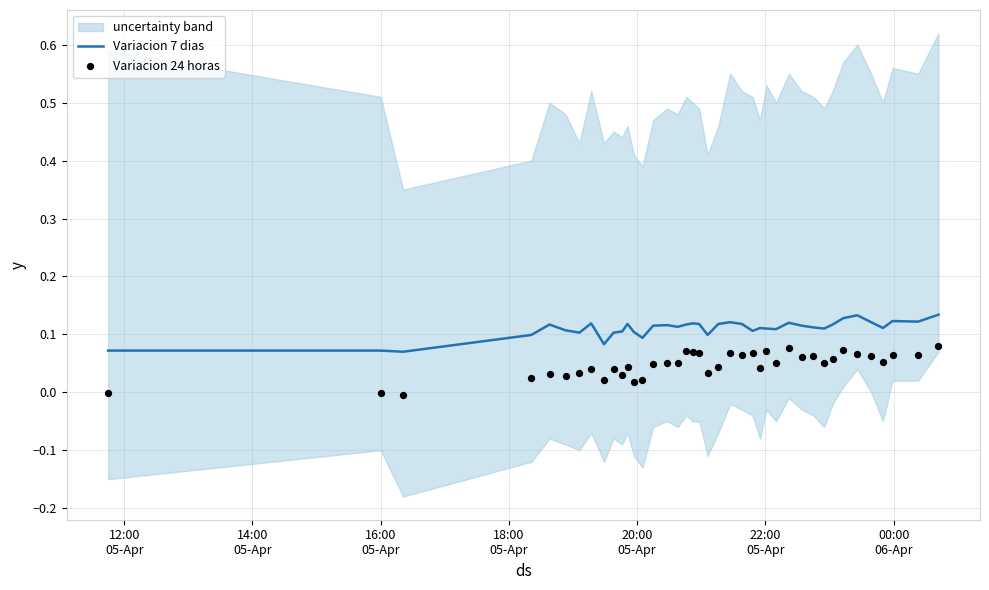

Which series has the widest spread of Y values?

Variacion 24 horas